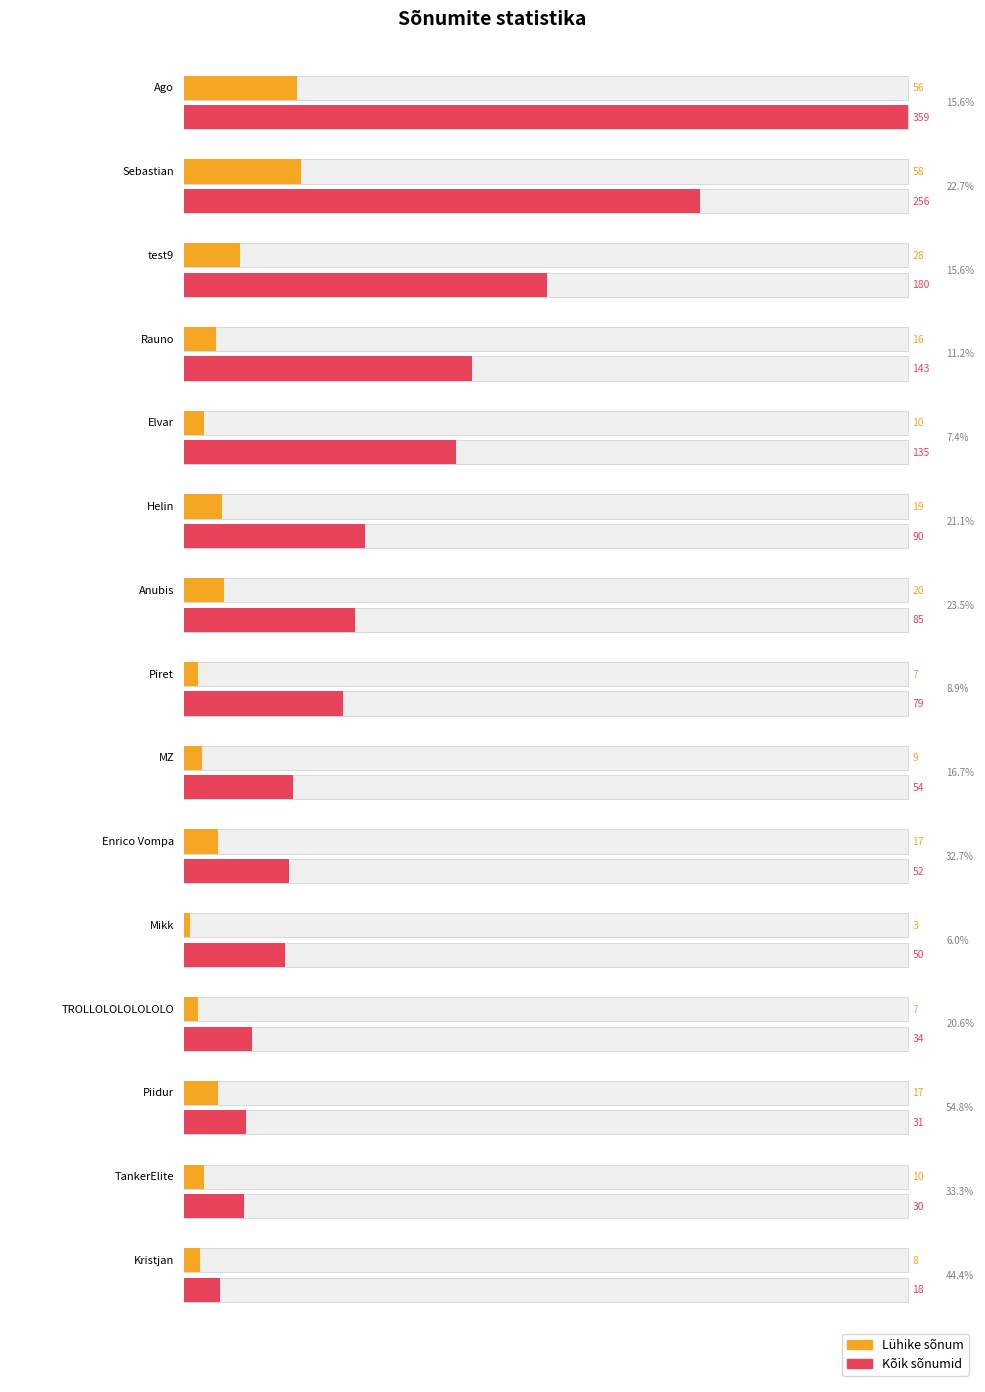

How many categories are shown in the chart?

15